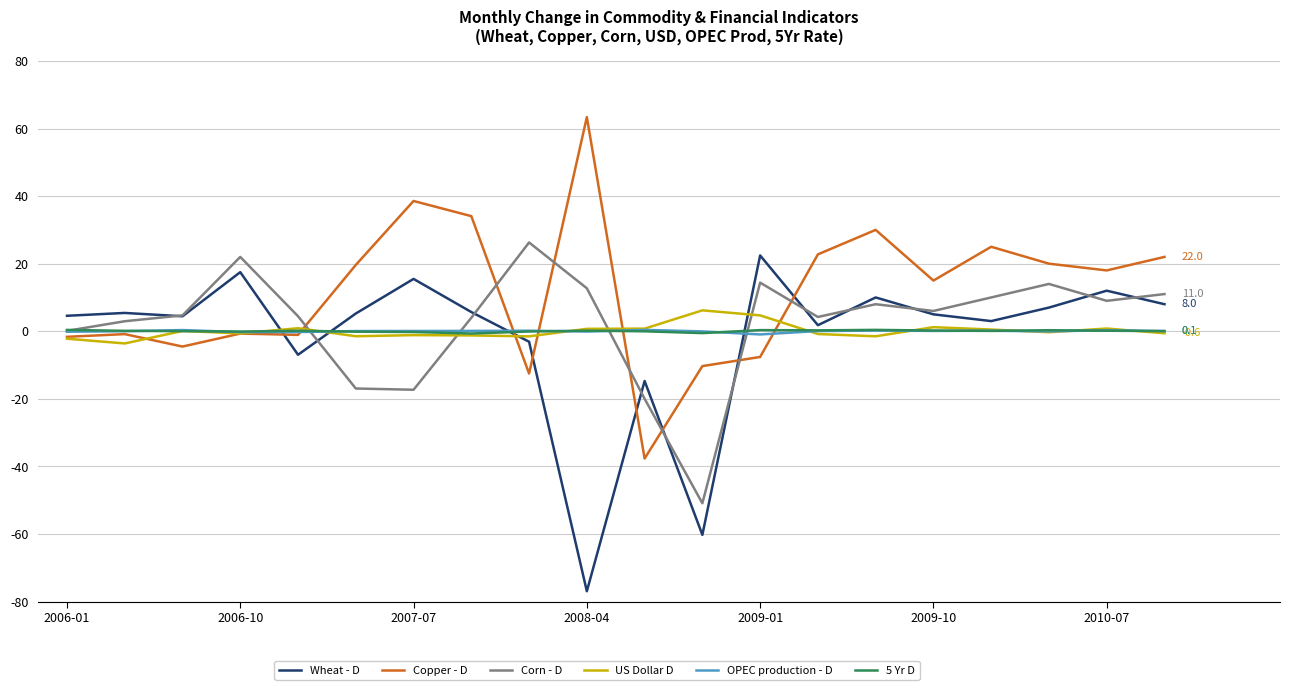

Which series has the largest total across all categories?

Copper - D